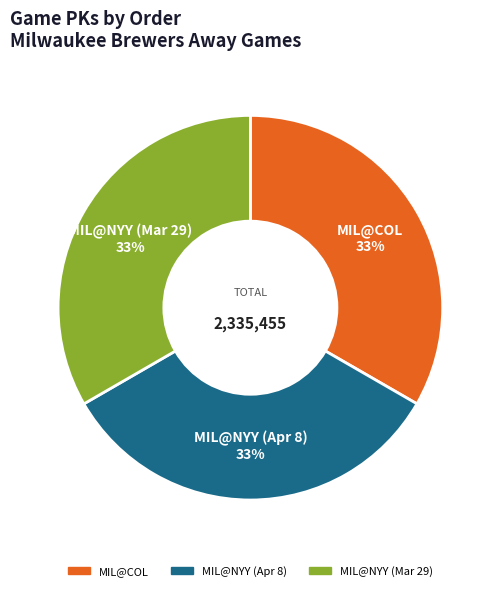

True or false: MIL@NYY (Apr 8) accounts for 19% of the total.

False